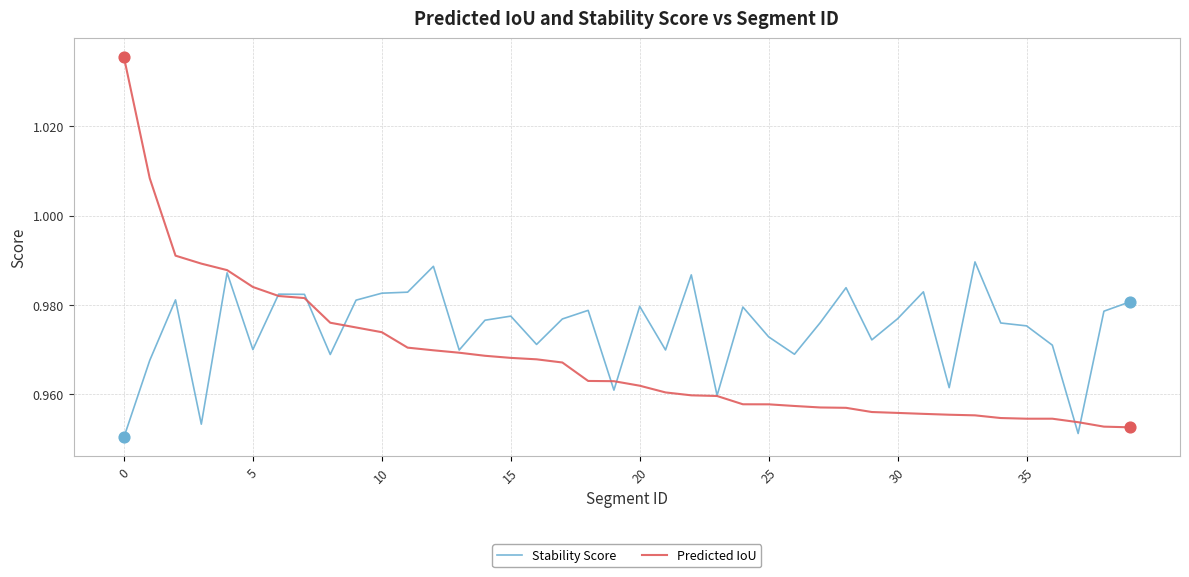

What are all the series names shown in the legend?

Stability Score, Predicted IoU